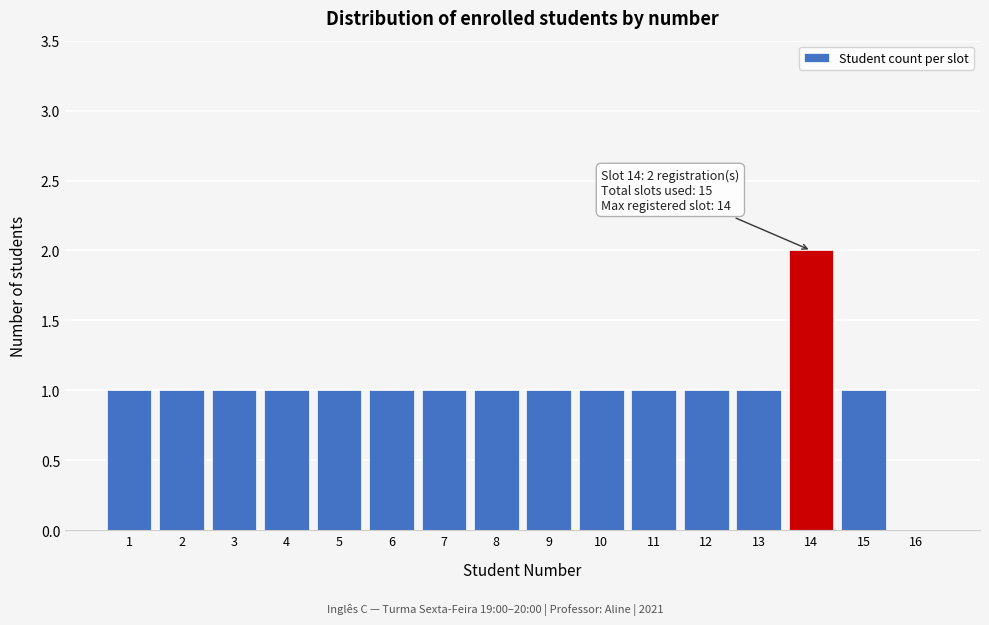

Reading left to right, extract all data points from this chart.

1=1	2=1	3=1	4=1	5=1	6=1	7=1	8=1	9=1	10=1	11=1	12=1	13=1	14=2	15=1	16=0